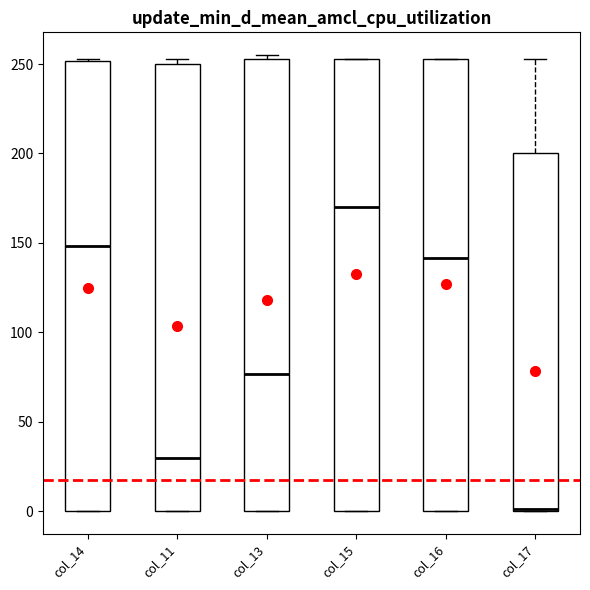

Reading left to right, transcribe this box plot: for each box, give where its median line is, the range the box spans, and where its two whiskers end, as read against the y-axis. The values are not printed on the chart, so give them approximately, as read against the axis.

col_14: median 150, box 0 to 250, whiskers 0 to 255
col_11: median 30, box 0 to 250, whiskers 0 to 255
col_13: median 75, box 0 to 255, whiskers 0 to 255 (just above the box's upper edge)
col_15: median 170, box 0 to 255, whiskers 0 to 255
col_16: median 140, box 0 to 255, whiskers 0 to 255
col_17: median 0 (drawn on the box's lower edge), box 0 to 200, whiskers 0 to 255